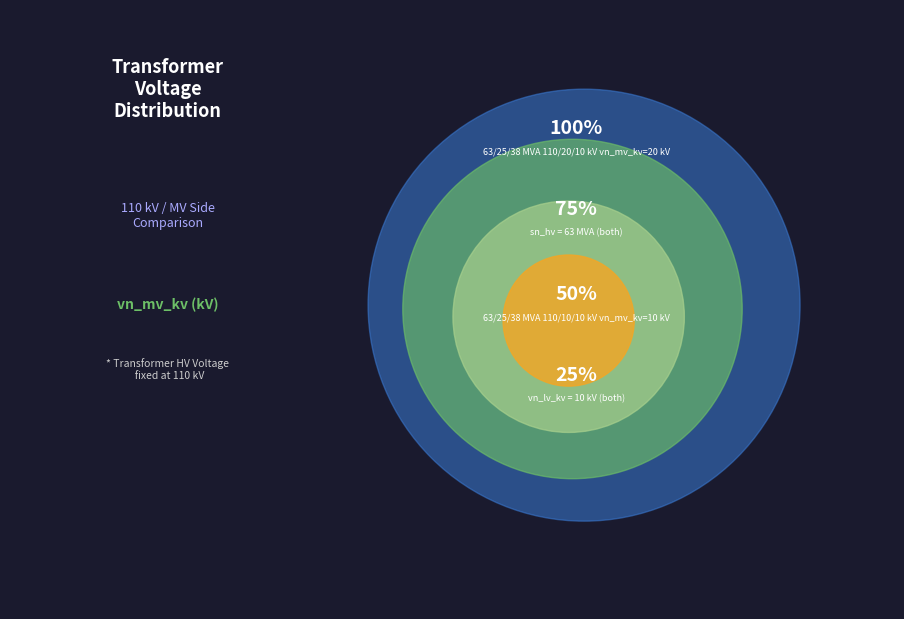

Which category has the biggest portion of the pie?

63/25/38 MVA 110/20/10 kV